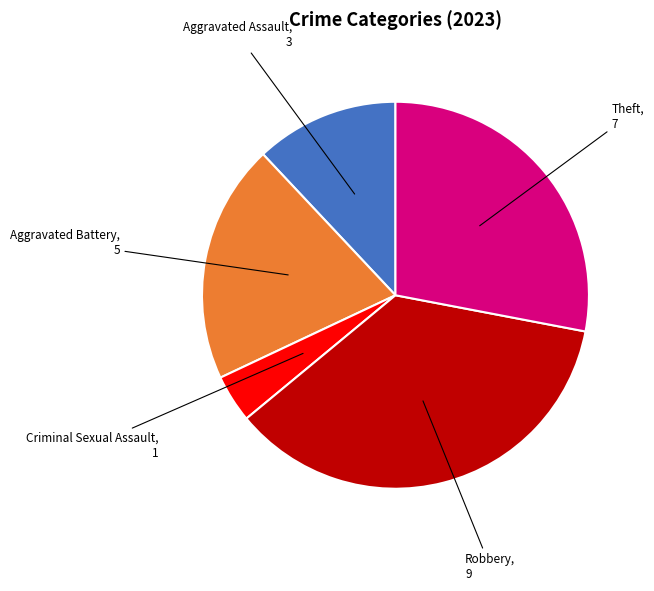

Rank the categories by value from lowest to highest.

Criminal Sexual Assault, Aggravated Assault, Aggravated Battery, Theft, Robbery